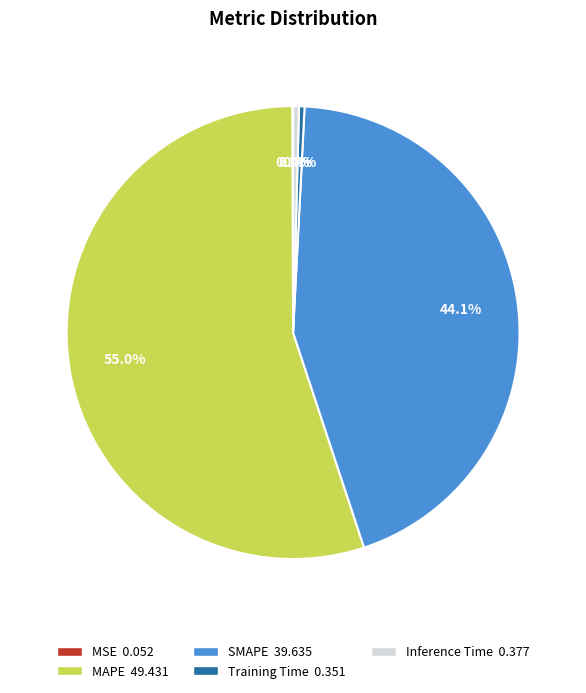

Which slice is the largest?

MAPE